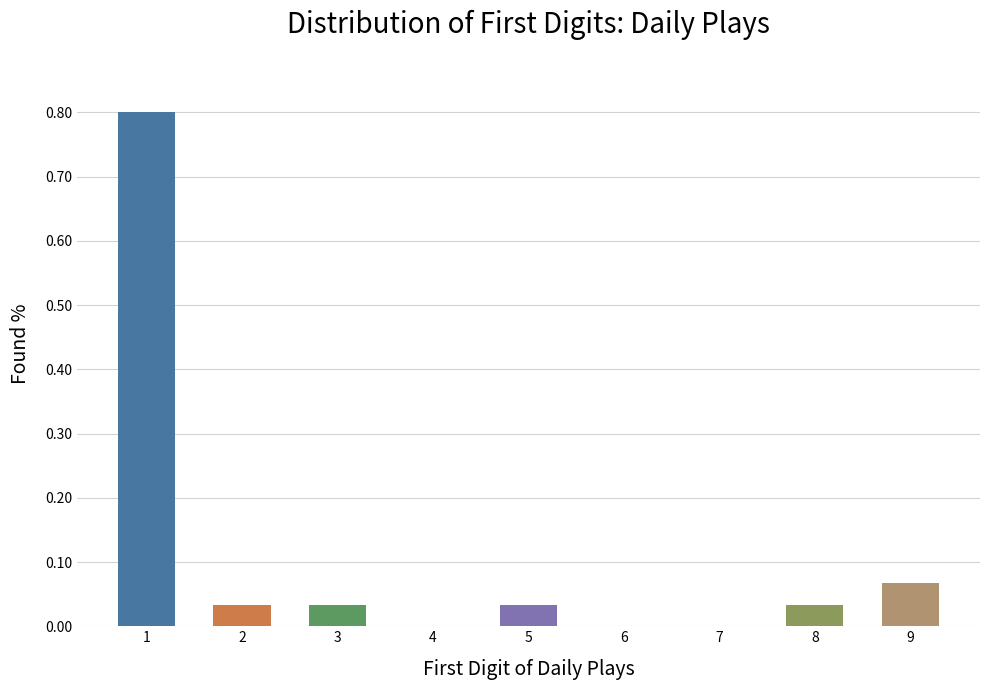

How many series are shown in this chart?

1